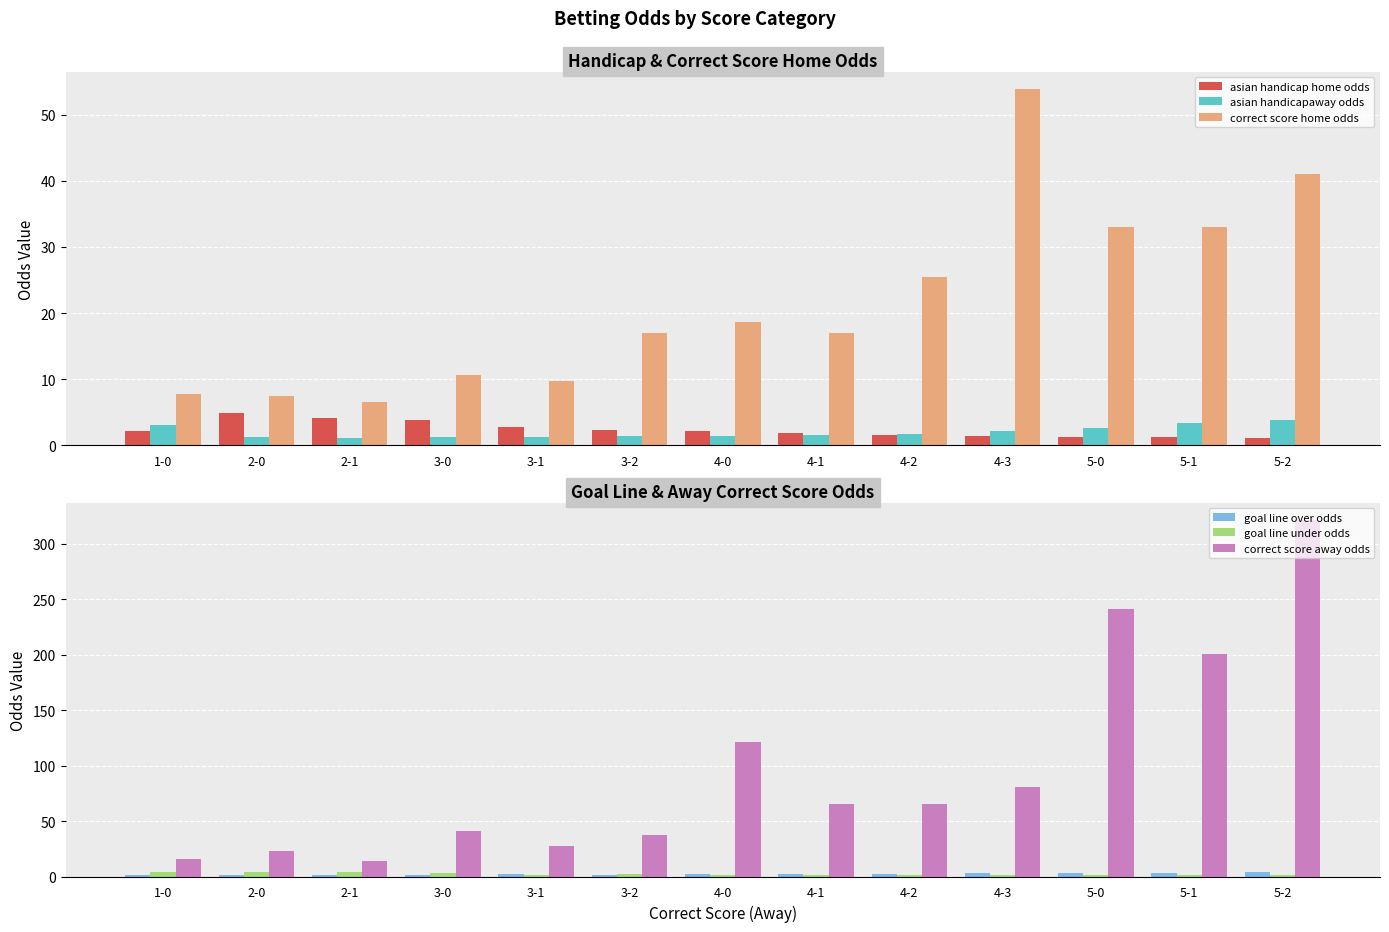

At how many categories does at least one series exceed 278?

1